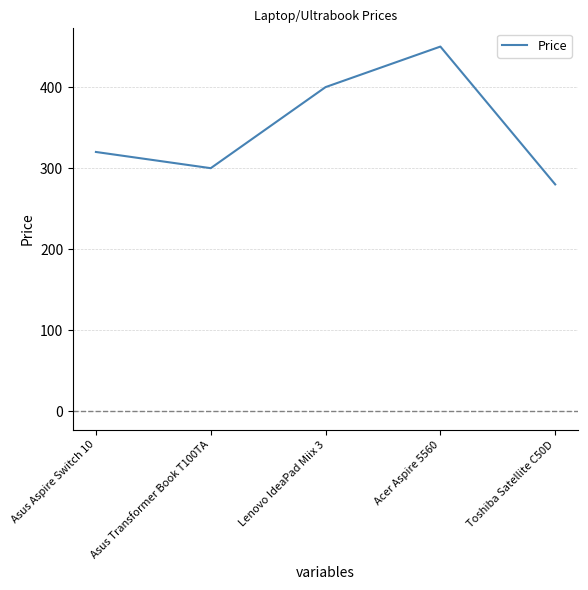

How many distinct data groups are displayed?

1